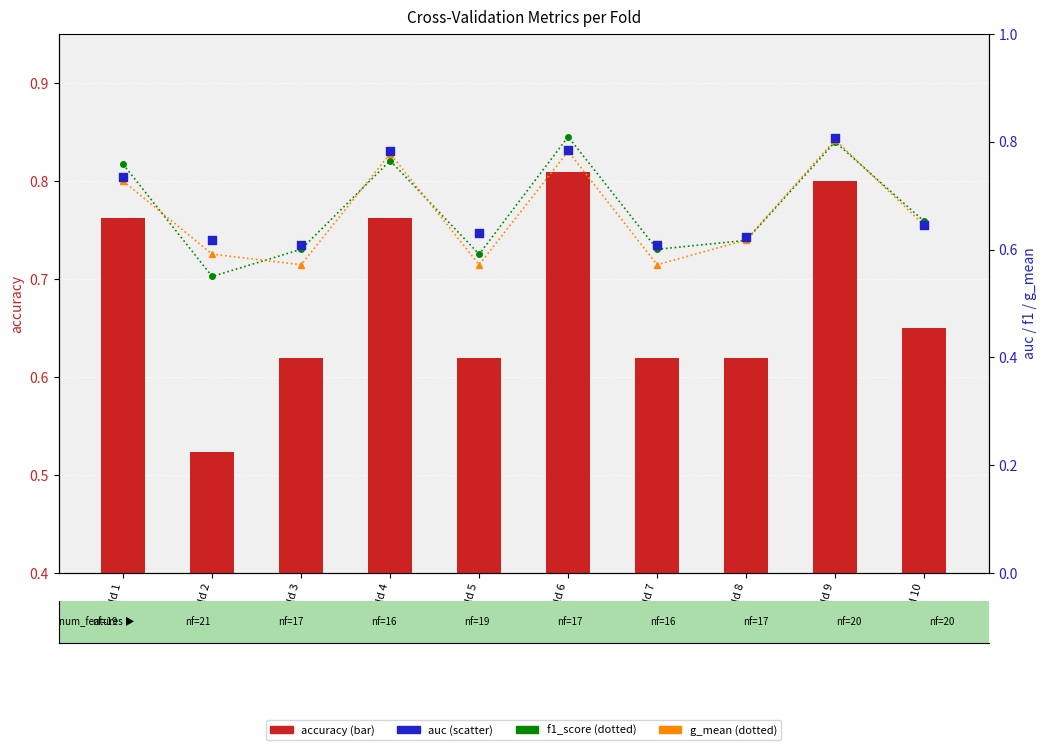

Which series reaches the minimum Y coordinate?

accuracy